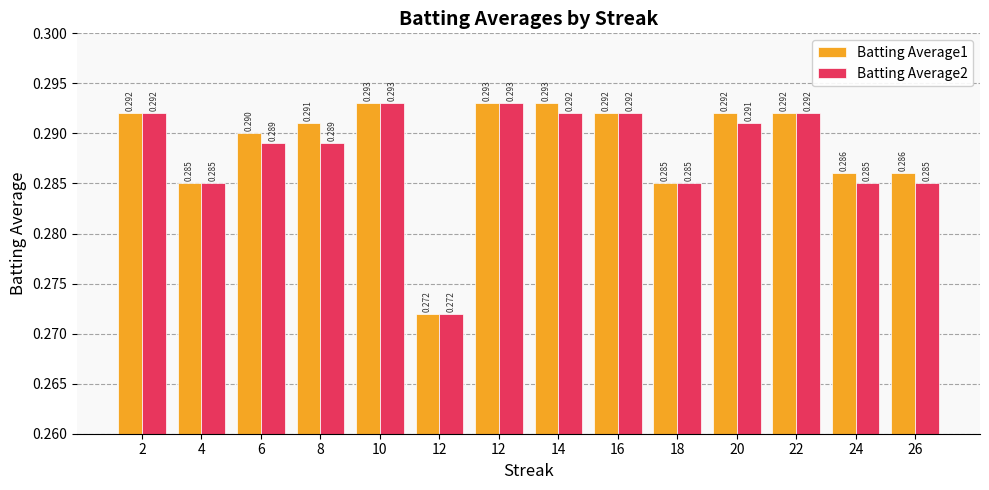

How many series are shown in this chart?

2